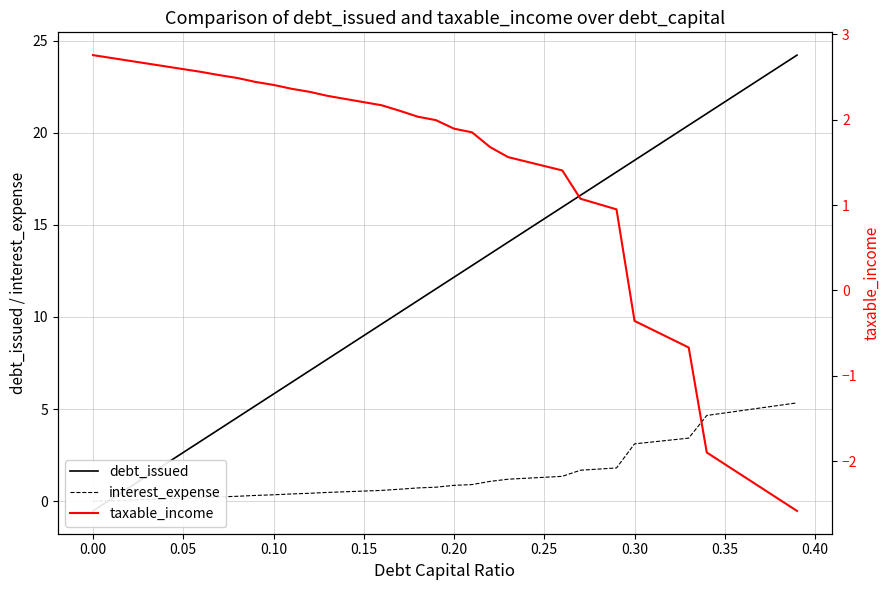

Which series has the largest total across all categories?

debt_issued